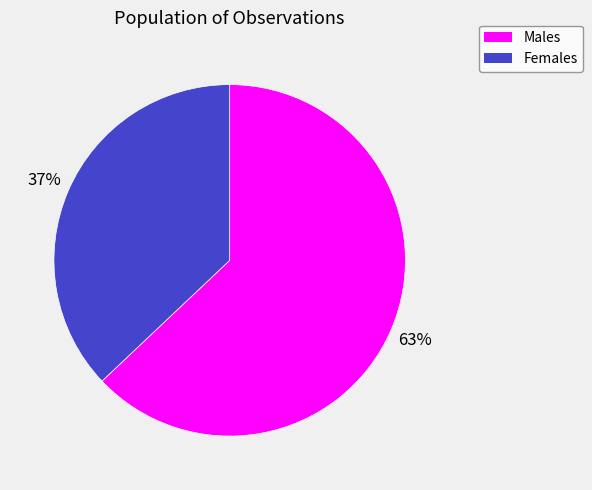

Is there a majority slice in this chart?

Yes